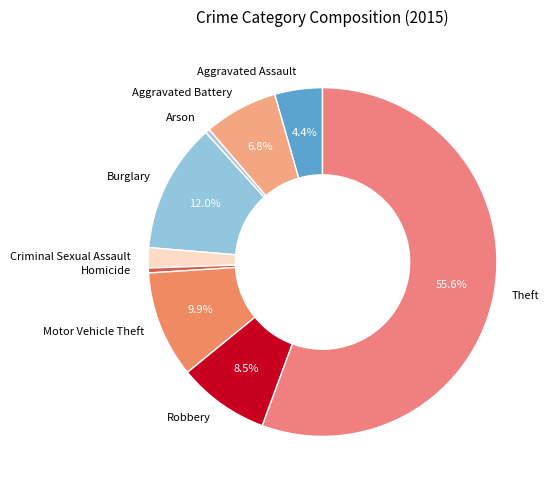

To the nearest percent, what is the difference between the largest and smallest slice percentages?

55%